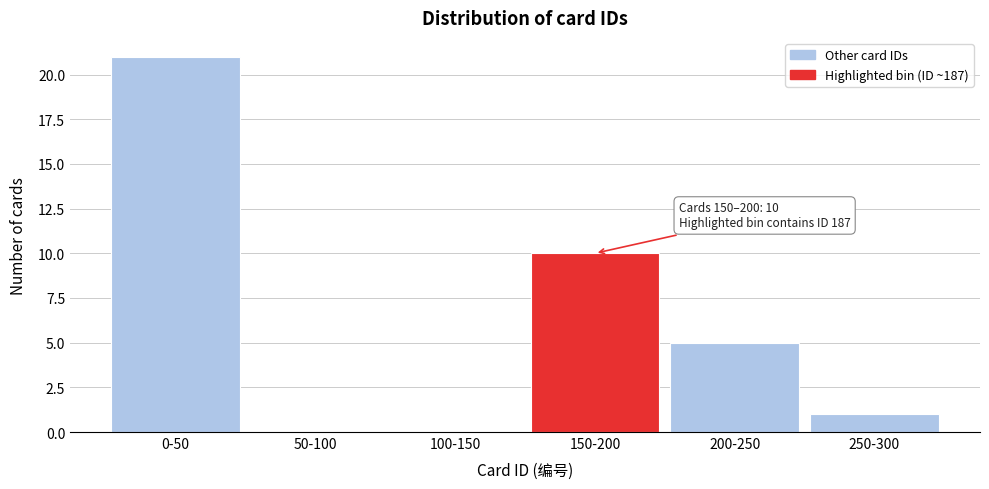

Reading left to right, transcribe all the data shown in this chart.

0-50=21	50-100=0	100-150=0	150-200=10	200-250=5	250-300=1